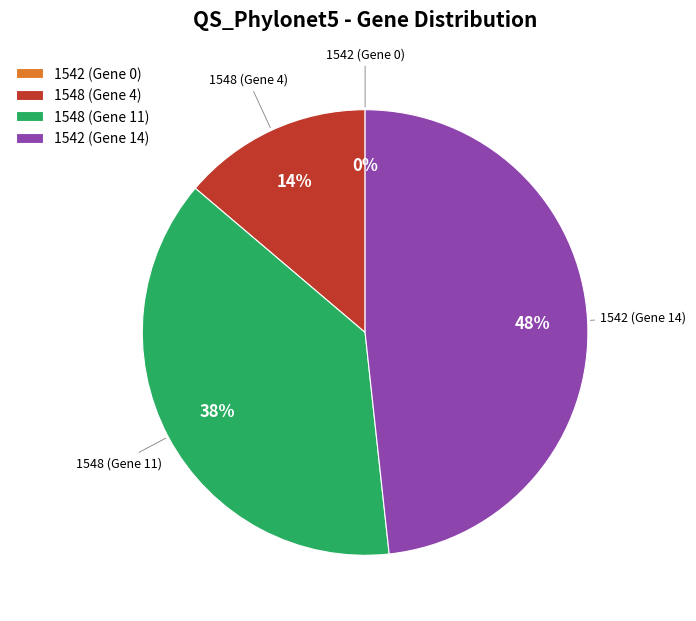

Which category has the smallest portion of the pie?

1542 (Gene 0)